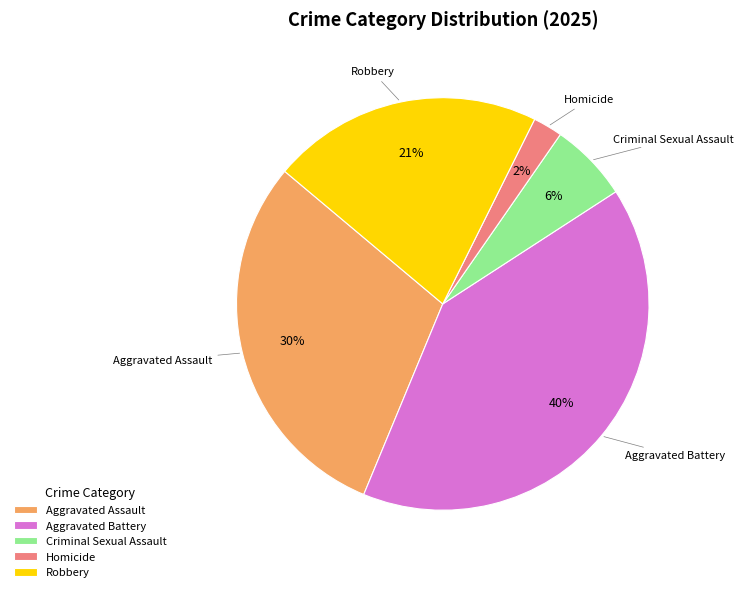

Count the number of slices in the pie.

5